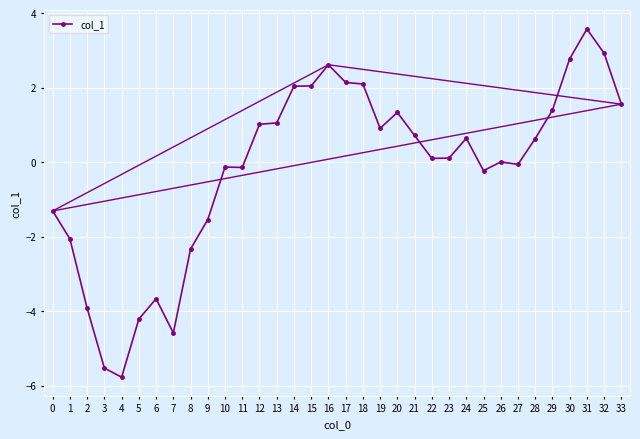

Is it true that the value at 16 is 3.7?

False